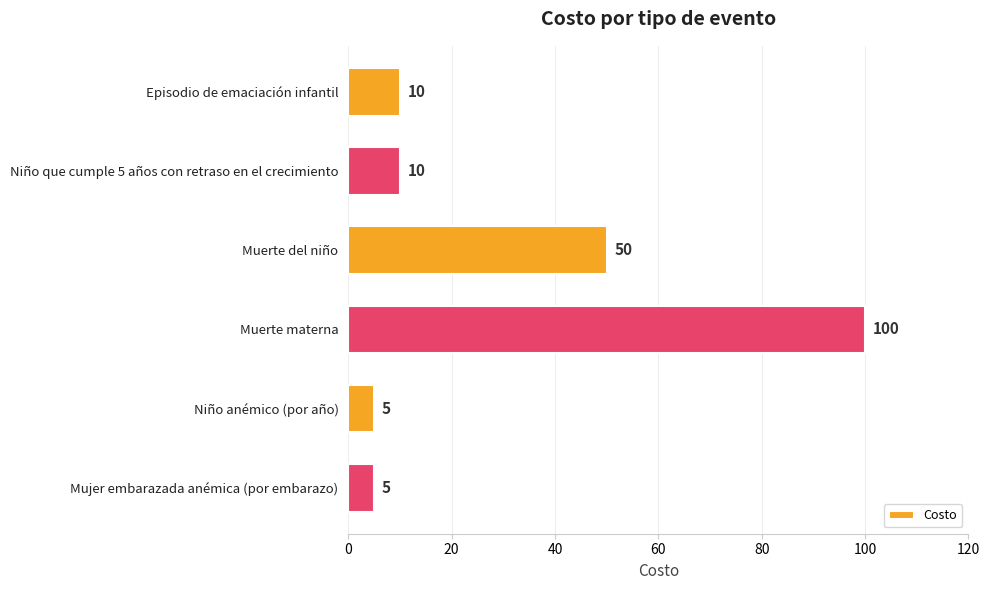

True or false: the data shows 3 at Episodio de emaciación infantil.

False